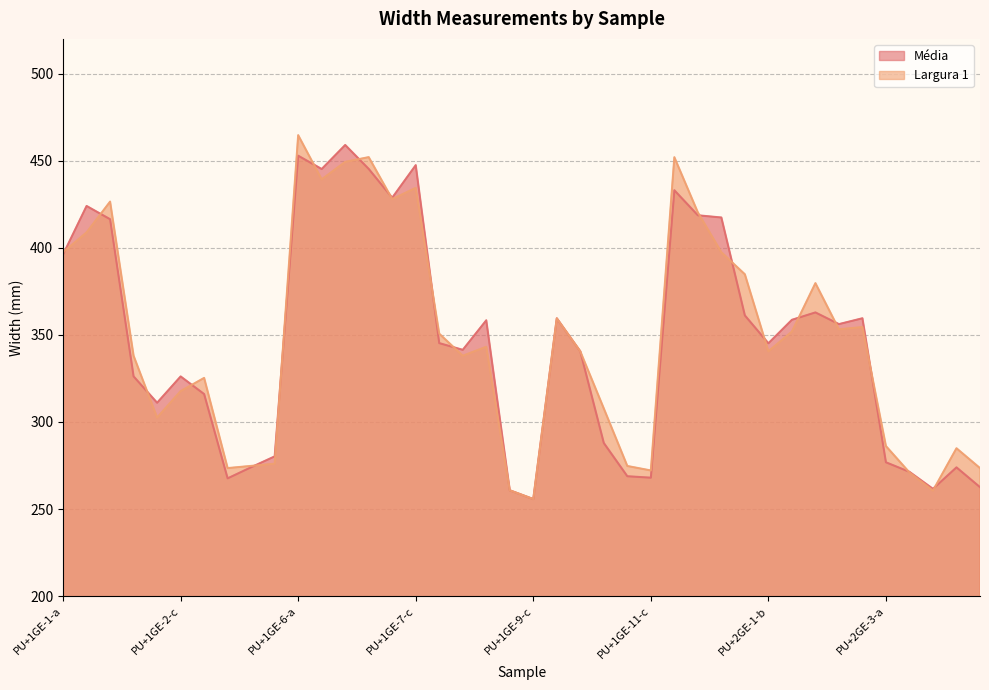

How many lines are shown in the chart?

2